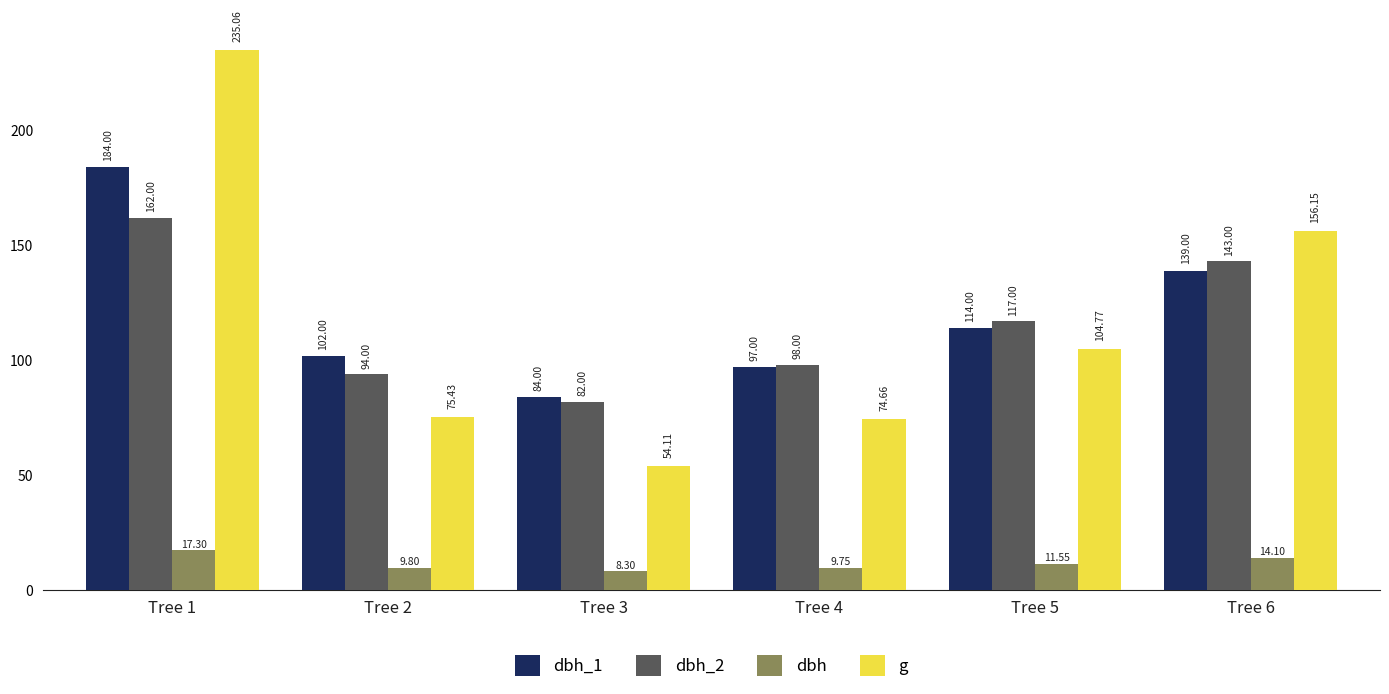

At which category is the sum across all series the highest?

Tree 1